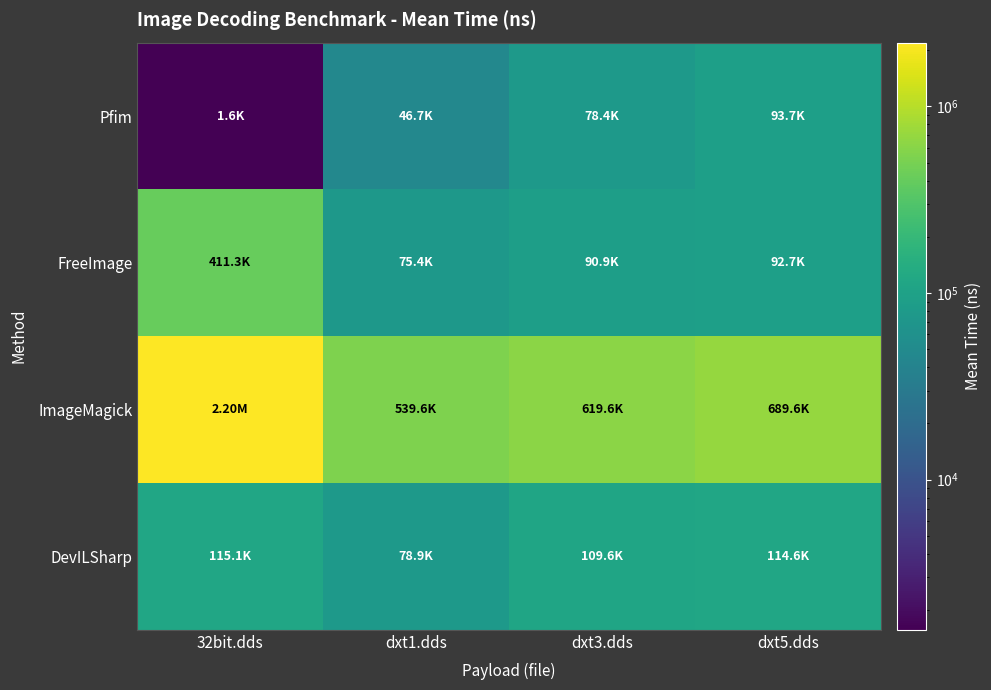

List the series in order of their peak value, highest first.

ImageMagick, FreeImage, DevILSharp, Pfim